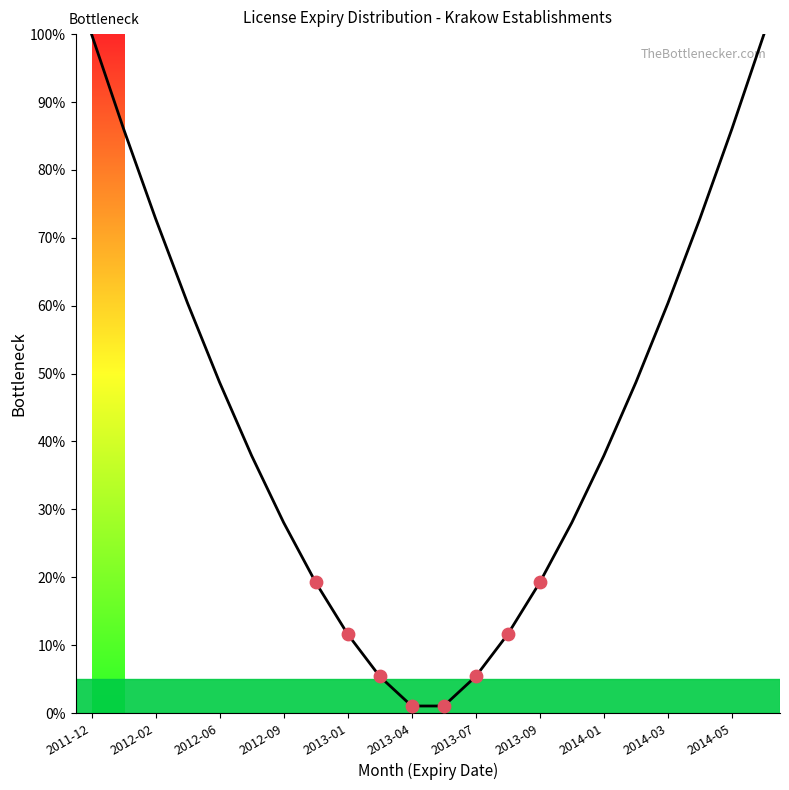

What is the difference between the maximum and minimum values?

99.0